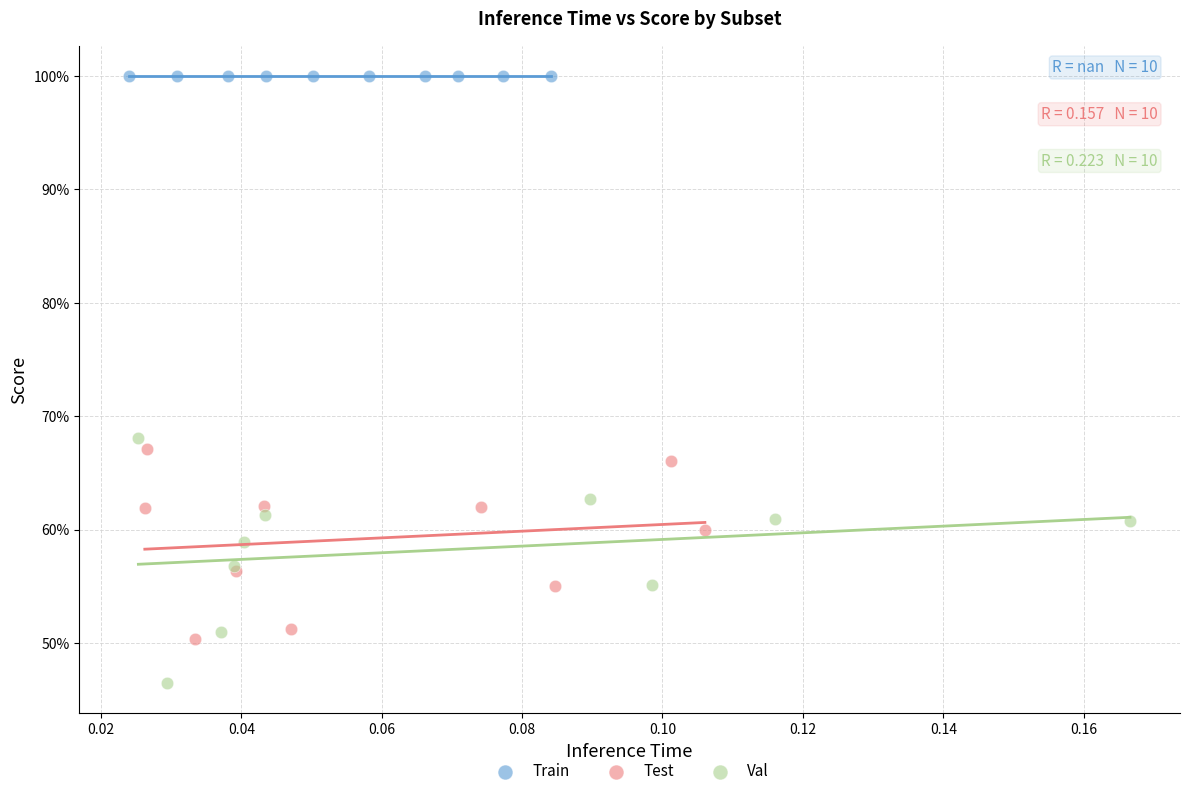

What are all the series names shown in the legend?

Train, Test, Val